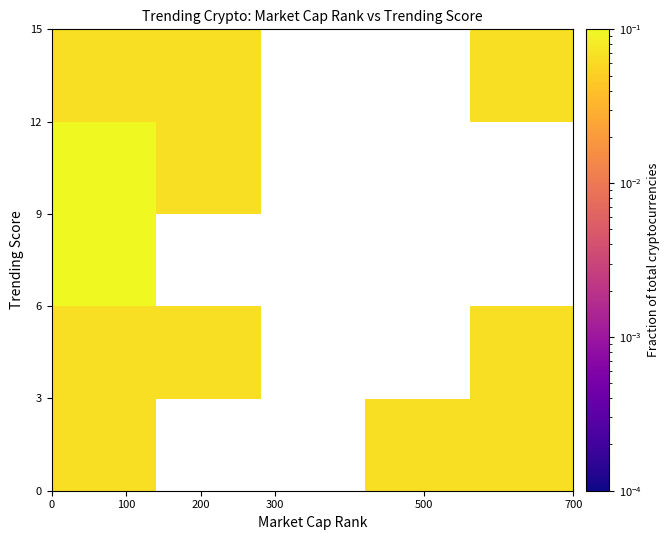

At how many categories does at least one series exceed 0?

4